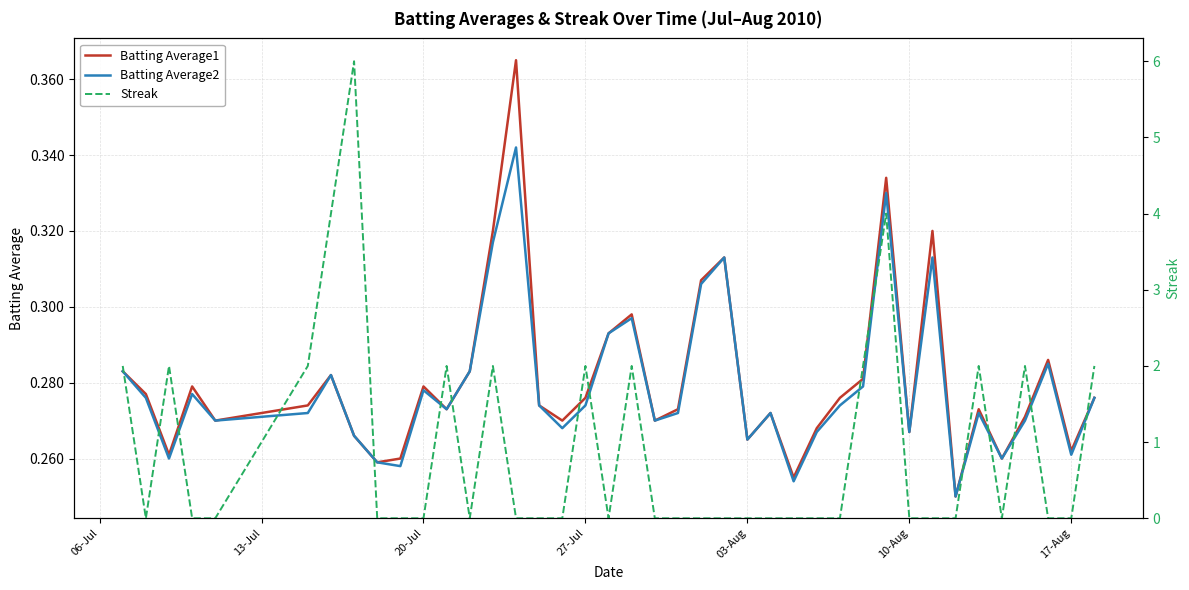

Is it true that Streak equals 2.3 at 21?

False